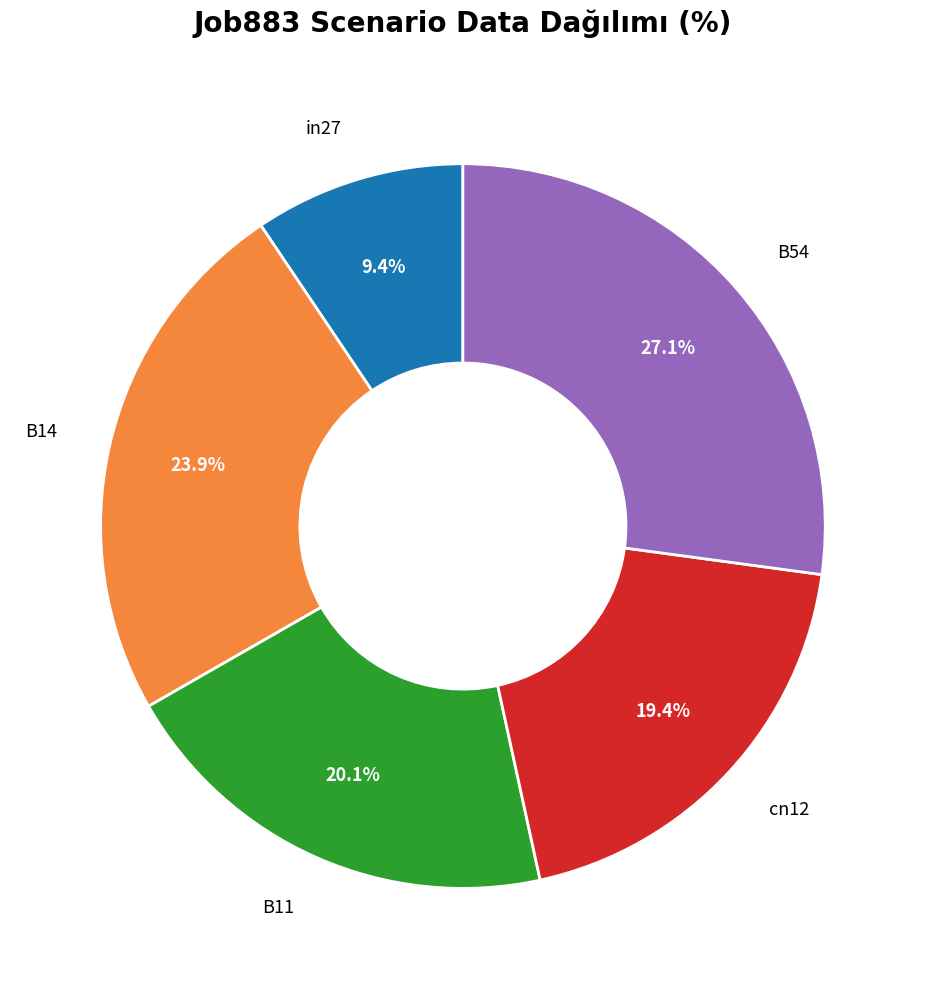

Is there any slice that represents more than half of the pie?

No